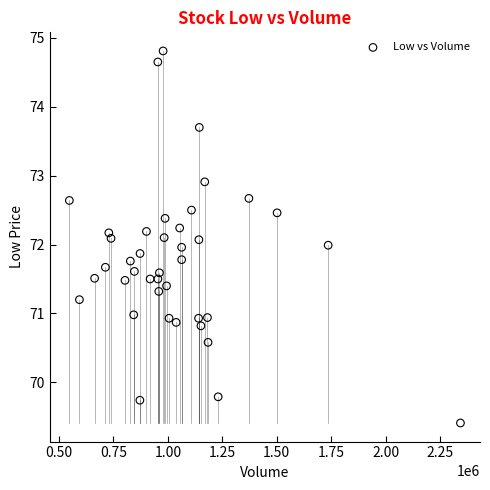

What is the range of Y values (max minus min)?

5.4